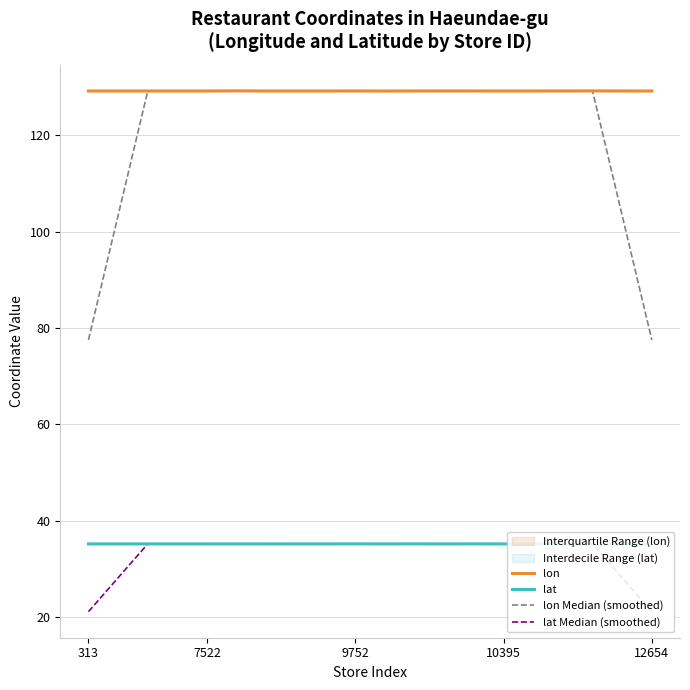

The value of lon at 9752 is 129.2. True or false?

True